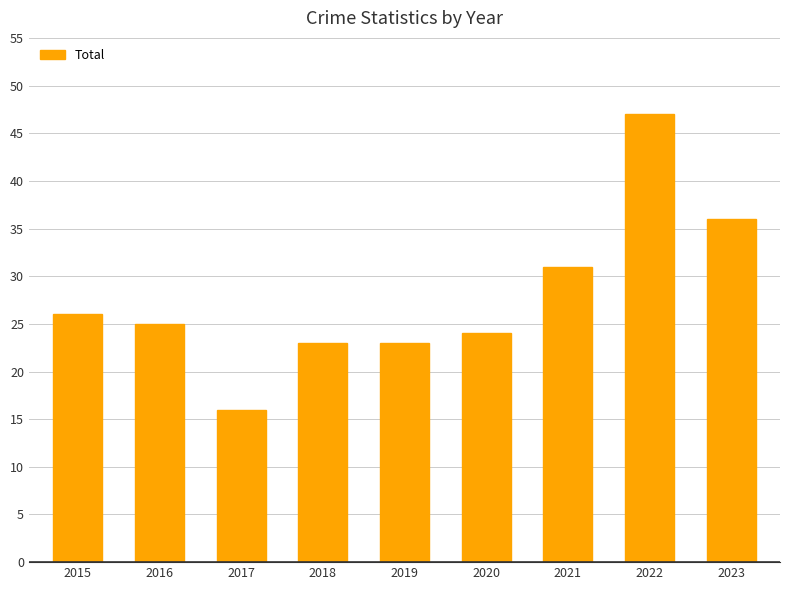

What is the difference between the maximum and minimum values?

31